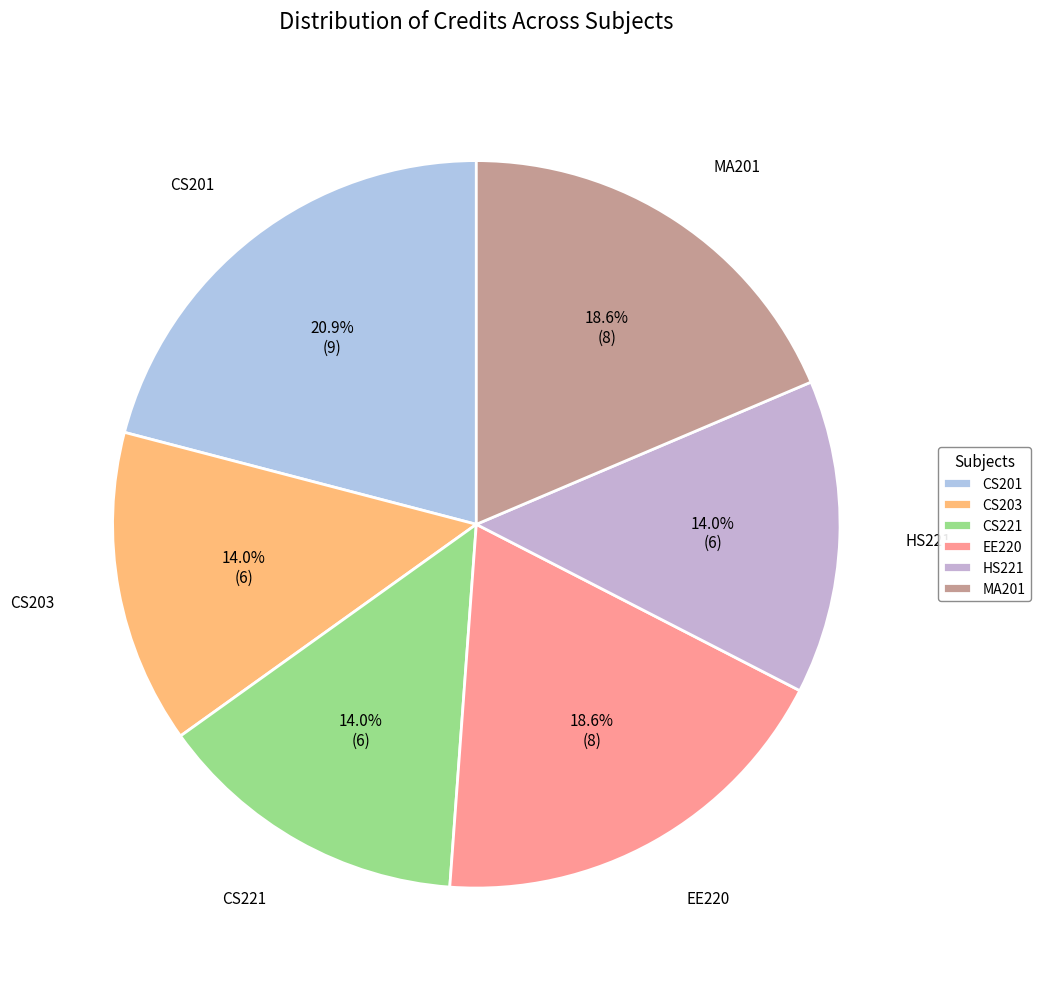

Which has a higher value, EE220 or CS221?

EE220